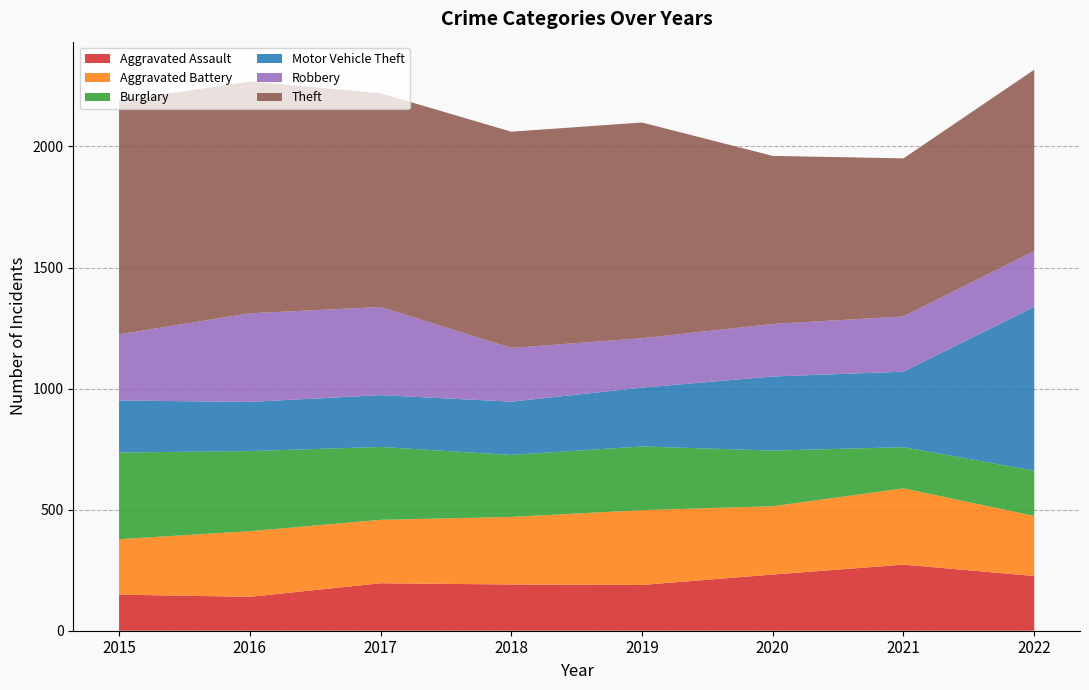

Reading left to right, list all the values displayed in this chart.

Aggravated Assault: 149	140	196	191	189	232	273	226
Aggravated Battery: 229	271	262	279	309	282	315	248
Burglary: 358	331	301	256	263	230	170	187
Motor Vehicle Theft: 215	203	214	220	243	306	312	677
Robbery: 273	366	364	222	204	217	228	230
Theft: 965	957	883	893	891	694	653	749